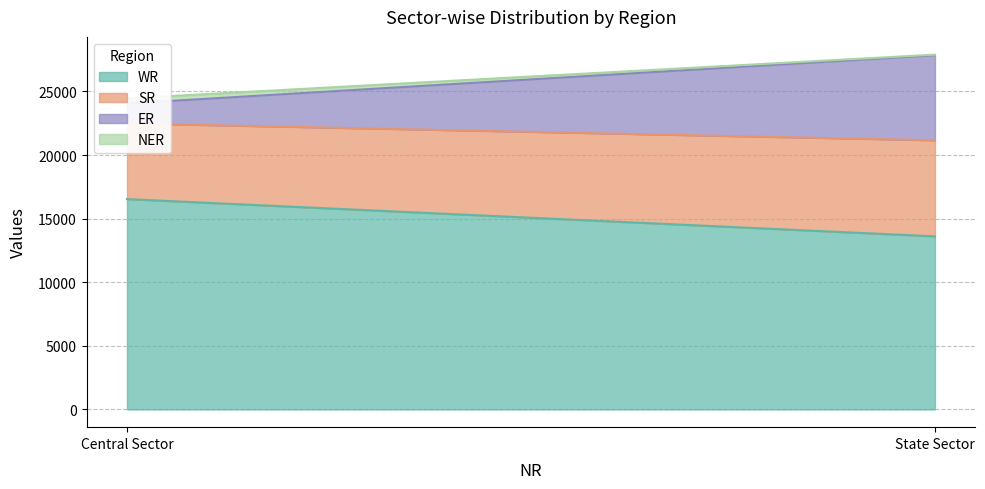

Which series has the widest spread of values?

ER